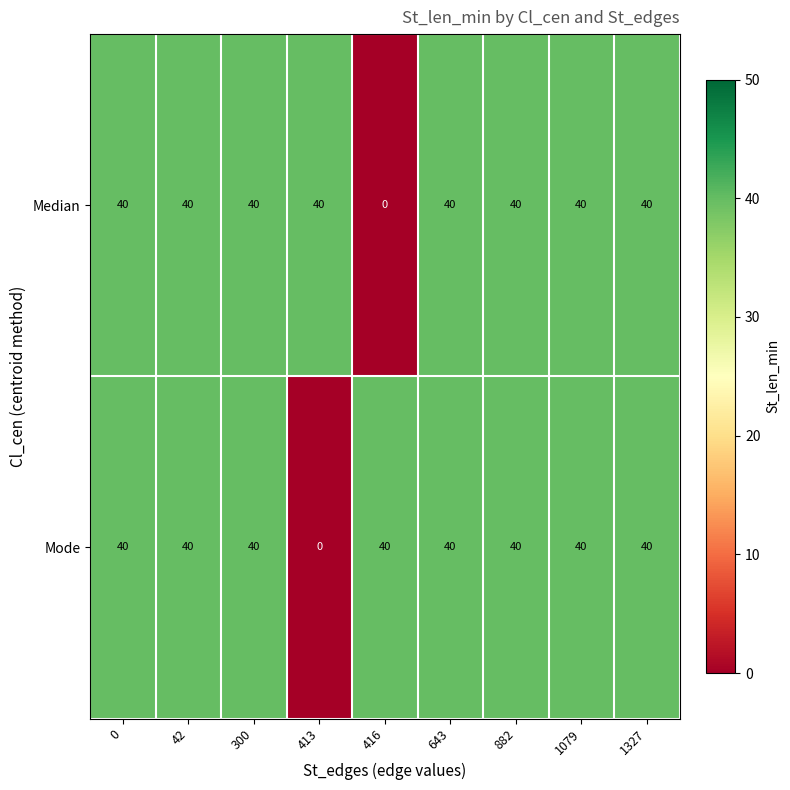

How many values in Mode are above zero?

8